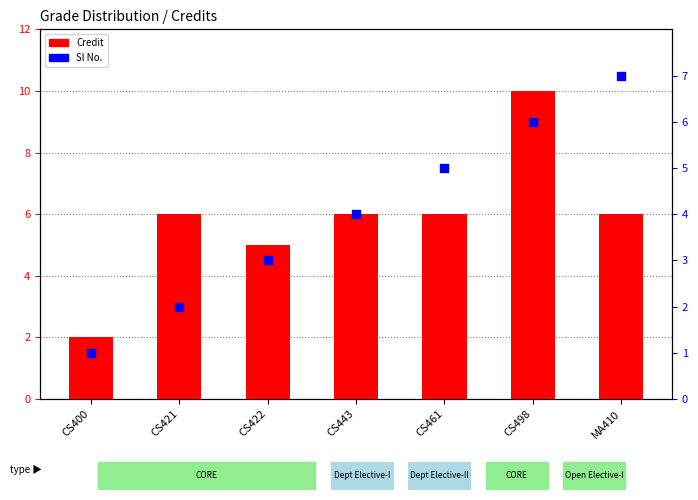

Which series has the largest total across all categories?

Credit